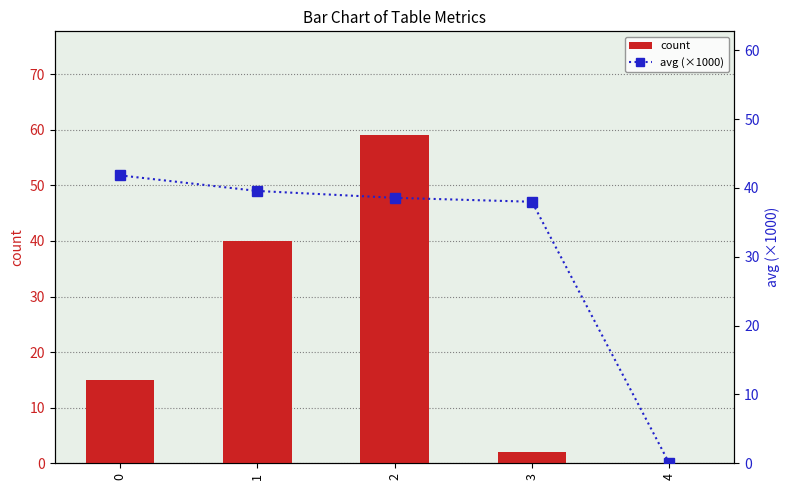

Reading left to right, extract all data points from this chart.

count: 0=15.0	1=40.0	2=59.0	3=2.0	4=0.0
avg (×1000): 0=41.8	1=39.6	2=38.6	3=38.0	4=0.0